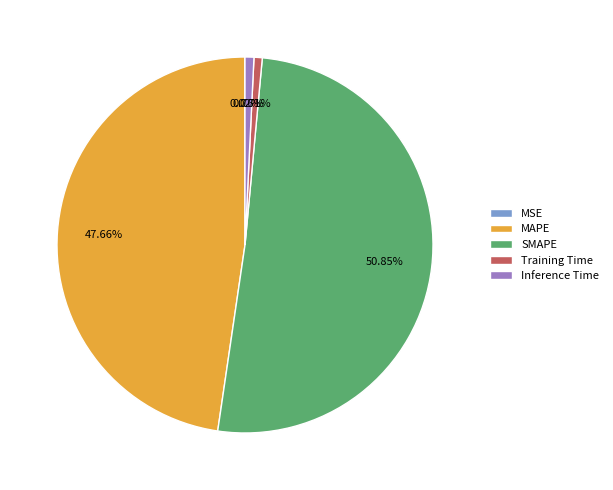

What is the largest slice in the pie chart?

SMAPE